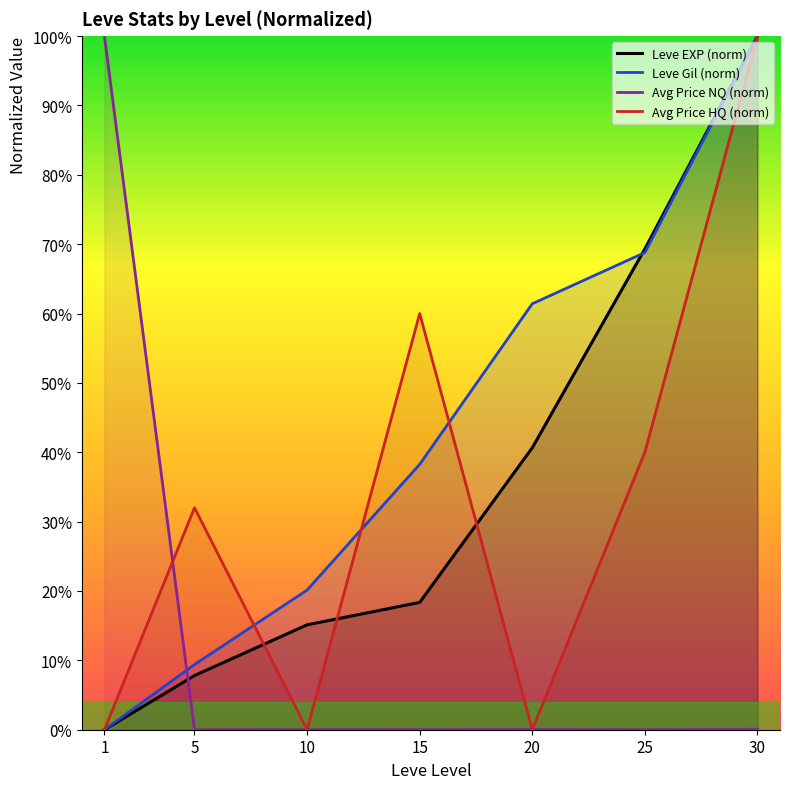

What is the difference between the second highest and second lowest values in the Avg Price HQ (norm) series?

60.0